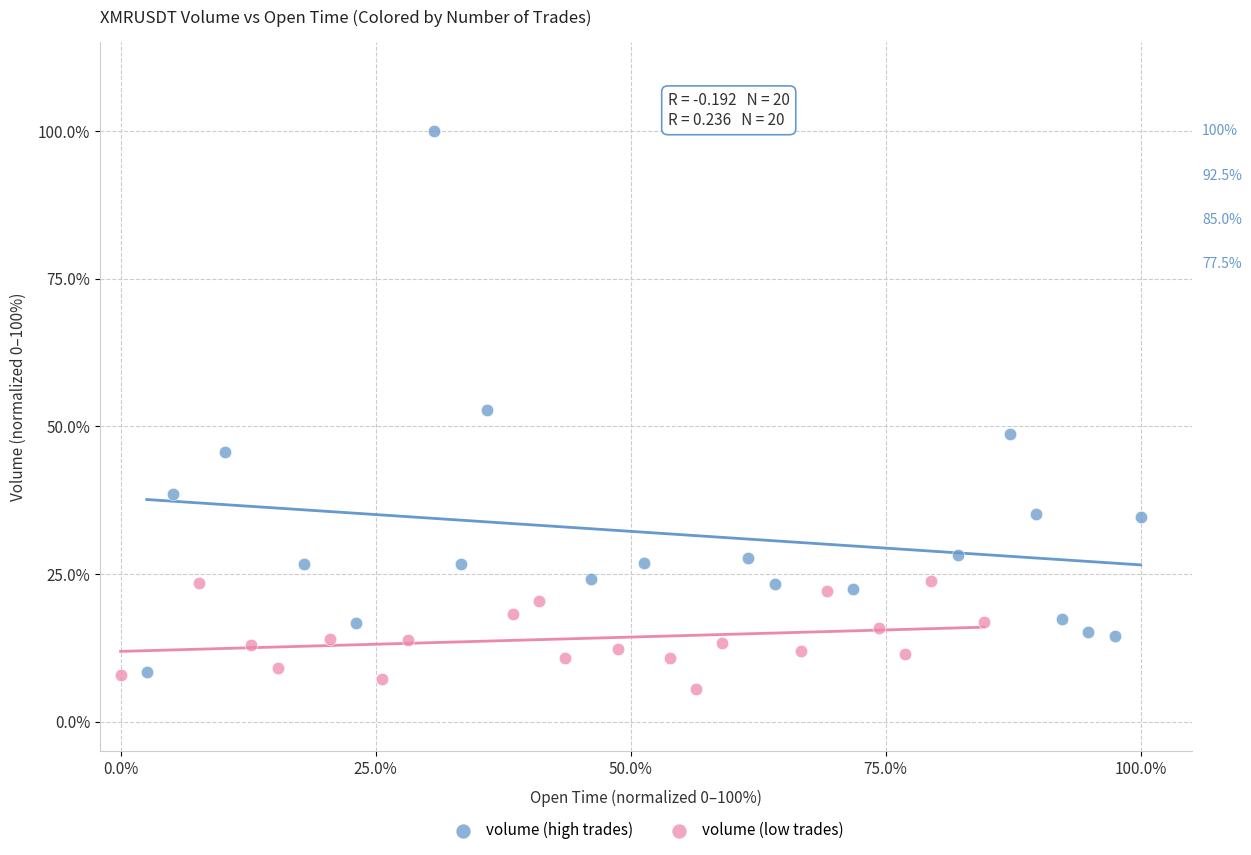

Which series contains the highest Y value?

volume (high trades)